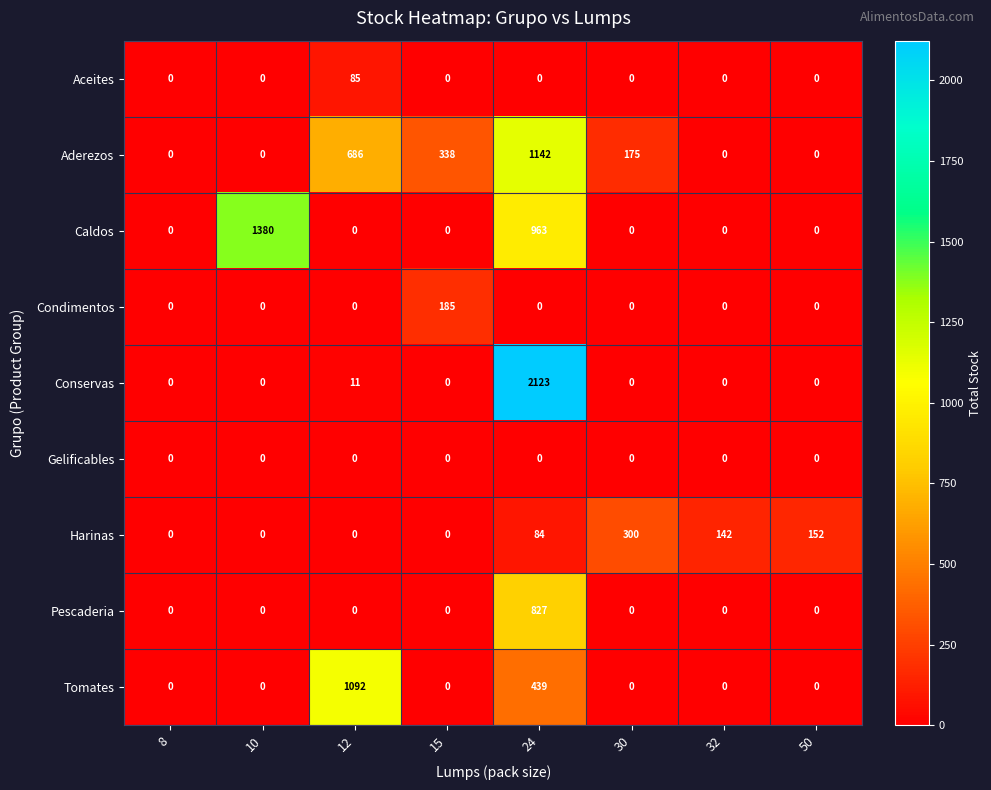

How many series are shown in this chart?

9